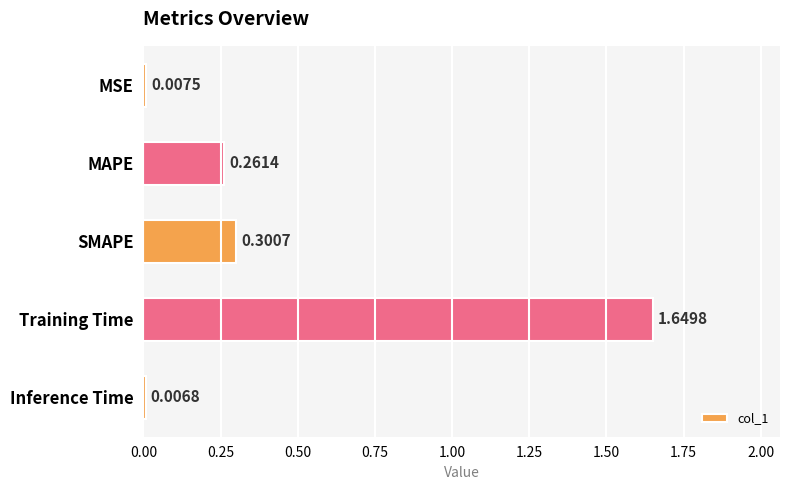

List the labels in order of value, smallest first.

Inference Time, MSE, MAPE, SMAPE, Training Time